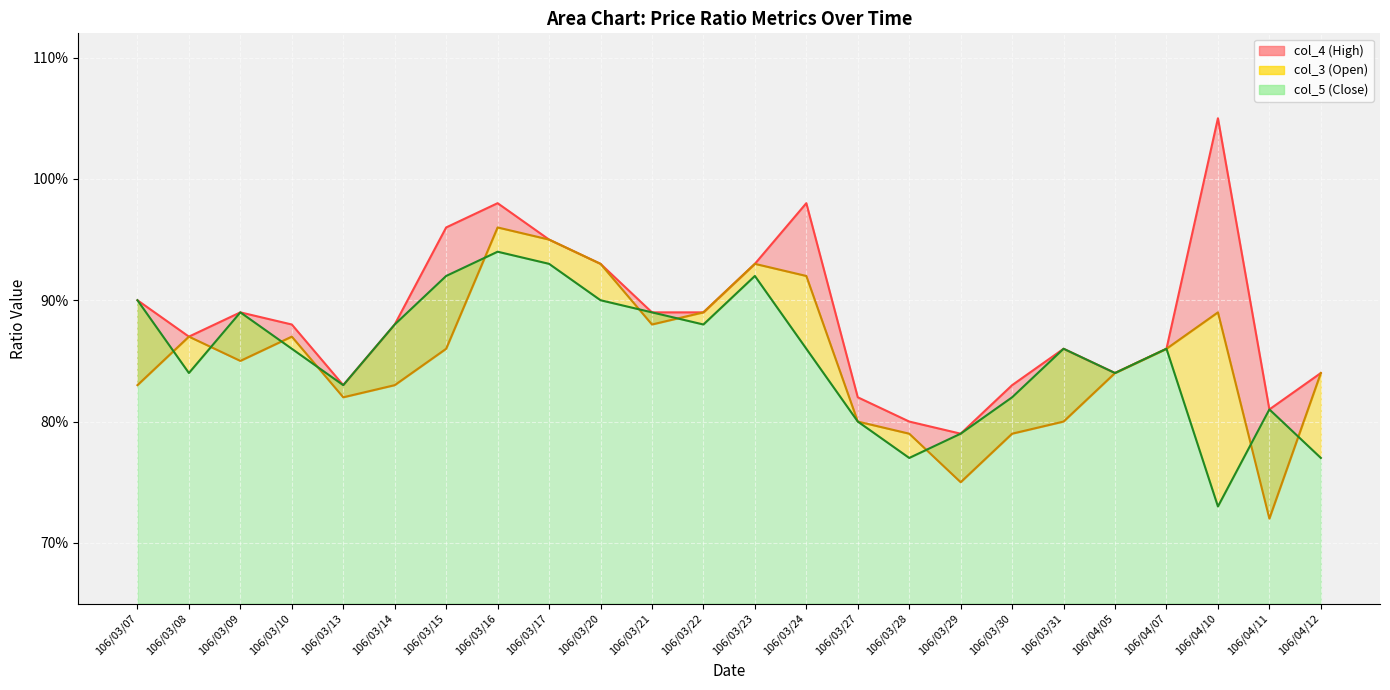

Which series changed the most between 106/03/28 and 106/03/29?

col_3_line